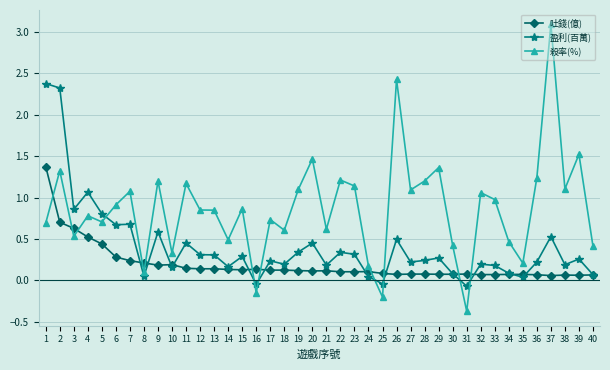

Is the value of 吐錢(億) at 9 greater than the value of 殺率(%) at 19?

No